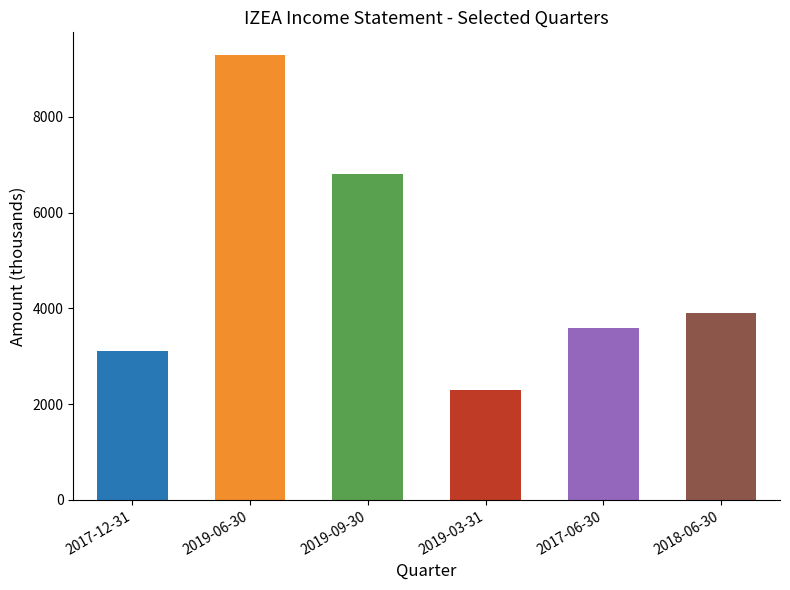

List the labels in order of value, largest first.

2019-06-30, 2019-09-30, 2018-06-30, 2017-06-30, 2017-12-31, 2019-03-31